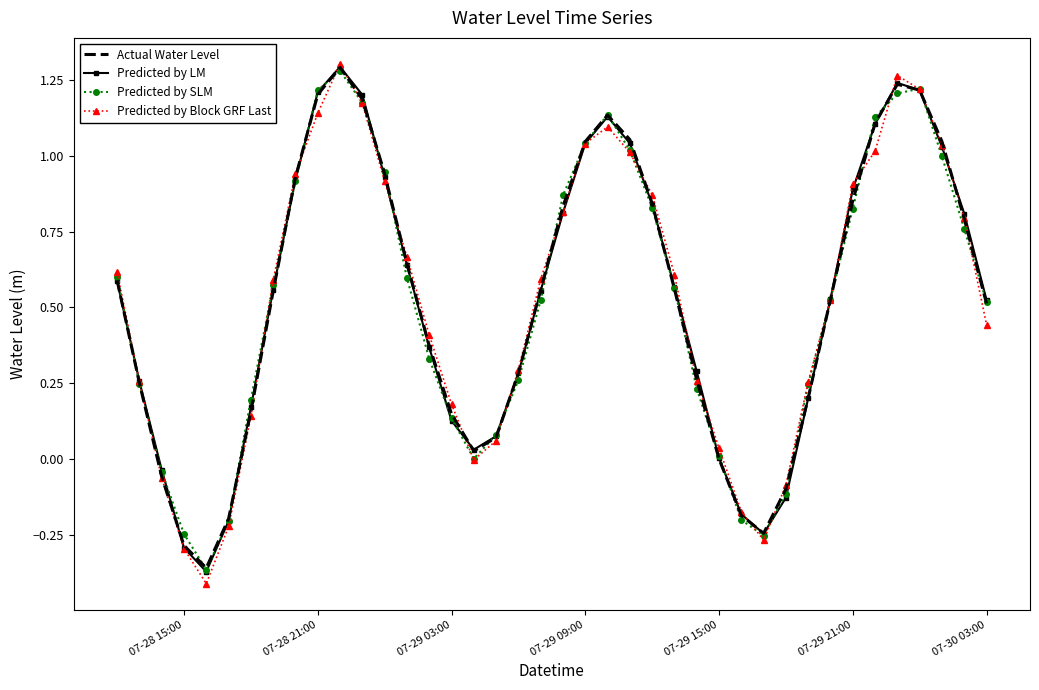

Which series has the widest spread of values?

Predicted by Block GRF Last